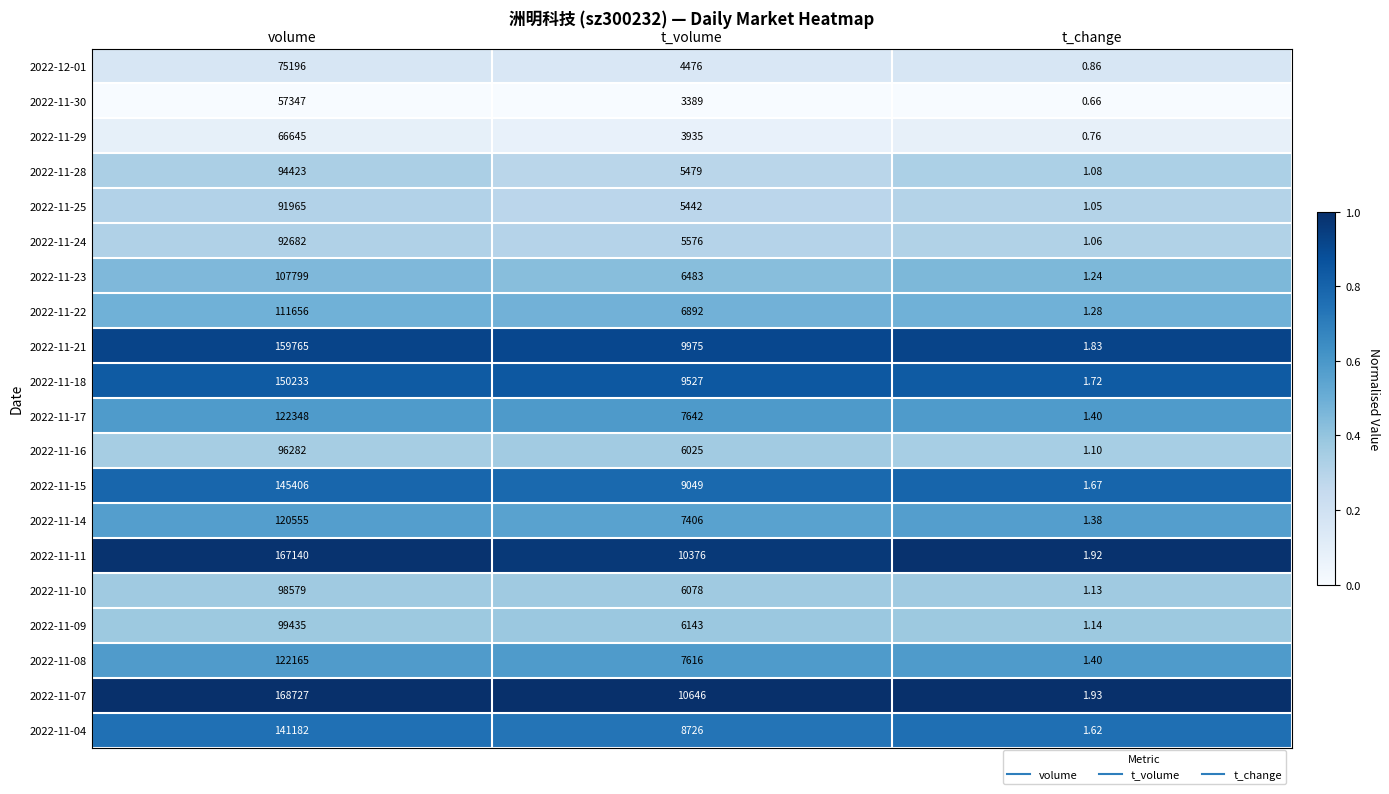

At which label does 2022-11-21 first exceed 9975?

volume